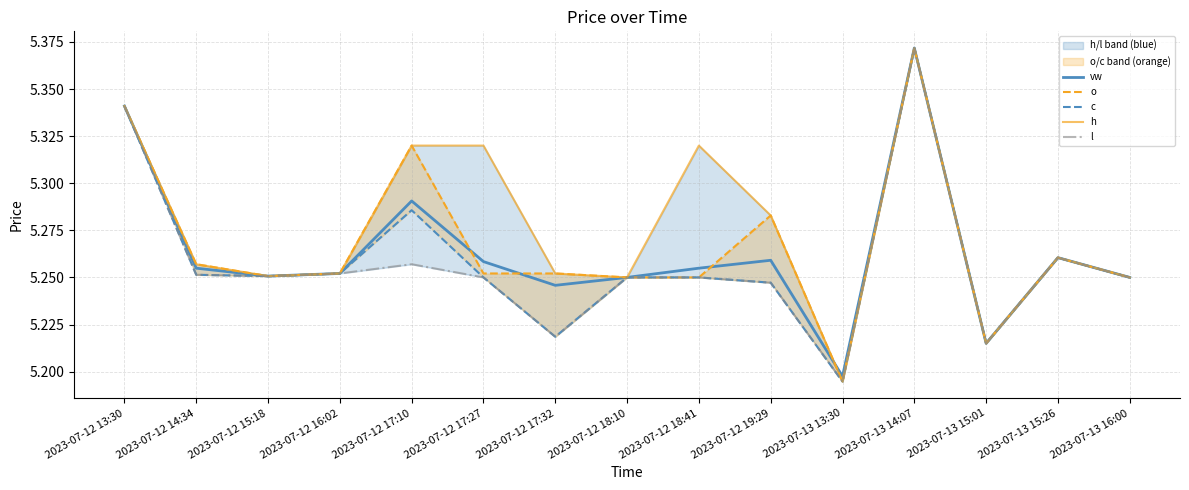

How many lines are shown in the chart?

5